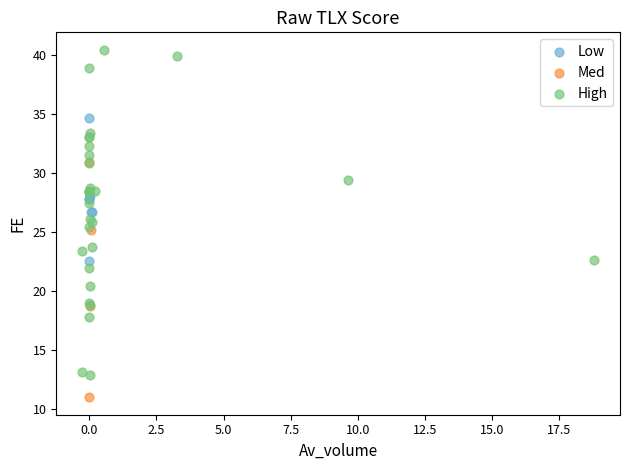

Which series reaches the maximum Y coordinate?

High